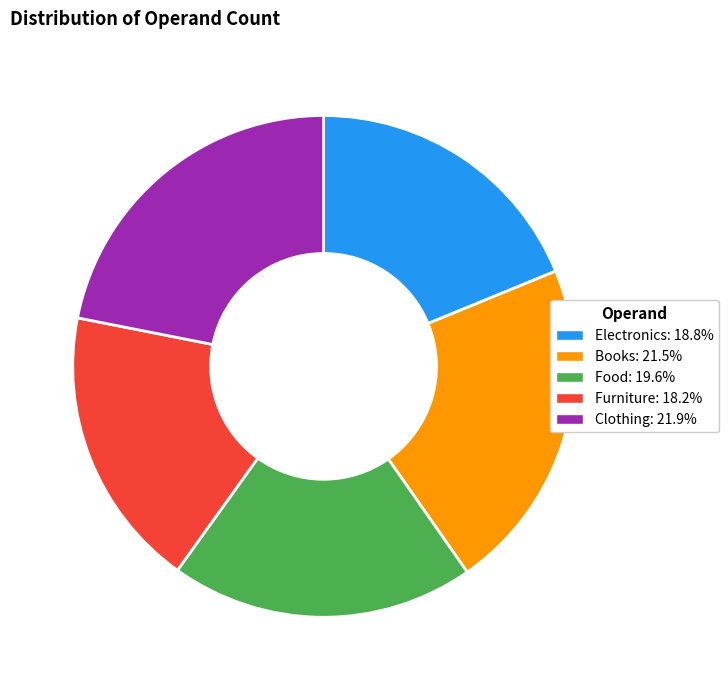

Combined, do Books and Furniture account for over 50%?

No